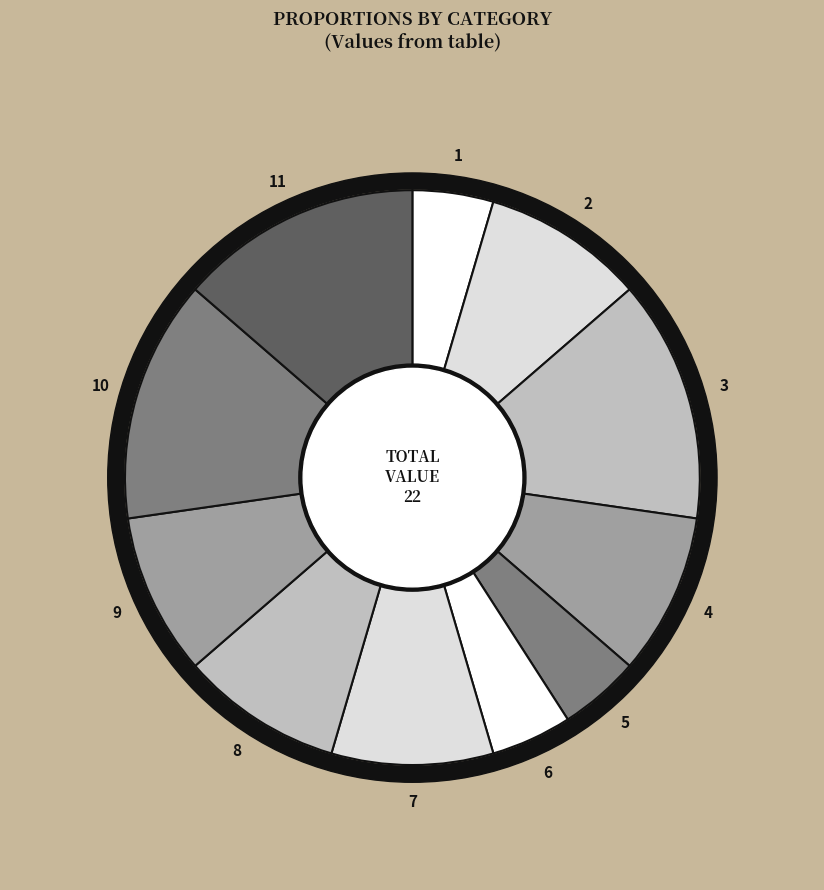

To the nearest percent, what is the difference between the 9 and 10 slice percentages?

5%